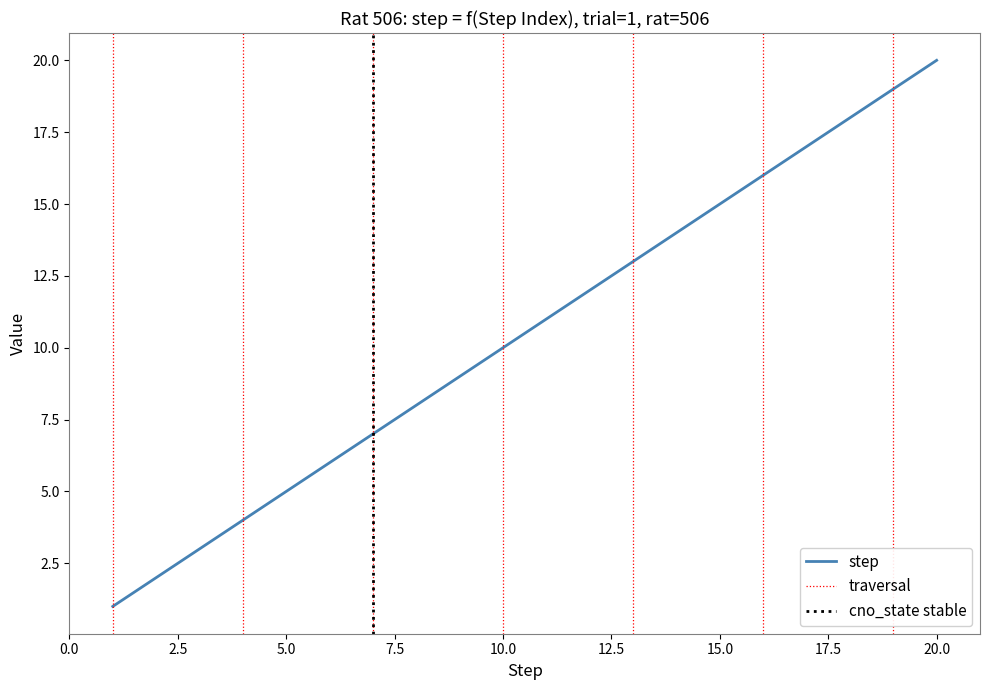

Is this an area chart (filled region under the line)?

No